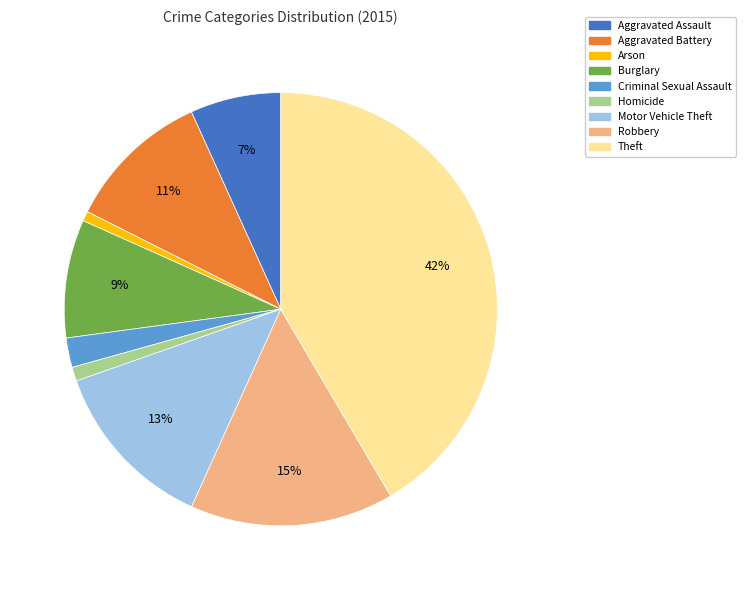

To the nearest percent, what percentage of the pie is Arson?

1%